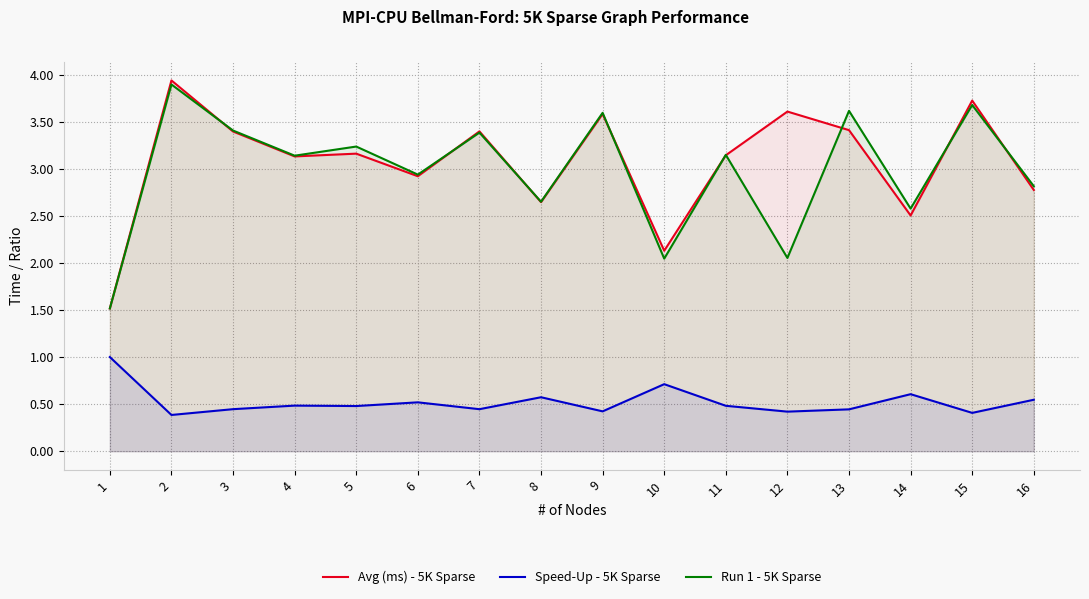

Reading left to right, list all the values displayed in this chart.

Avg (ms) - 5K Sparse: 1.5	3.9	3.4	3.1	3.2	2.9	3.4	2.6	3.6	2.1	3.1	3.6	3.4	2.5	3.7	2.8
Speed-Up - 5K Sparse: 1.0	0.4	0.4	0.5	0.5	0.5	0.4	0.6	0.4	0.7	0.5	0.4	0.4	0.6	0.4	0.5
Run 1 - 5K Sparse: 1.5	3.9	3.4	3.1	3.2	2.9	3.4	2.6	3.6	2.0	3.1	2.1	3.6	2.6	3.7	2.8